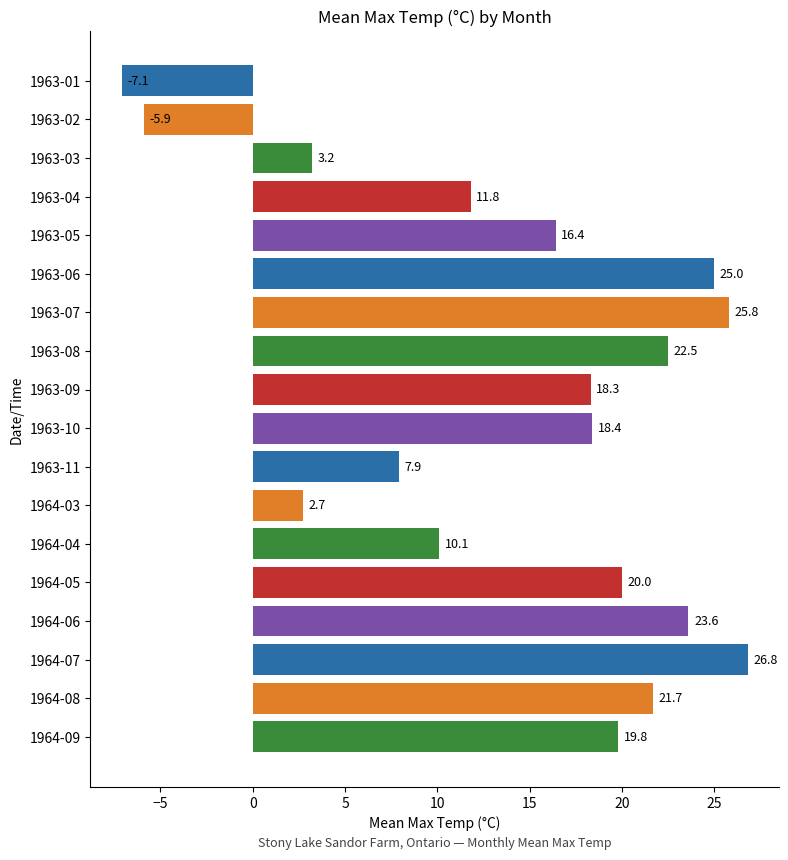

How many data points are above 18?

10